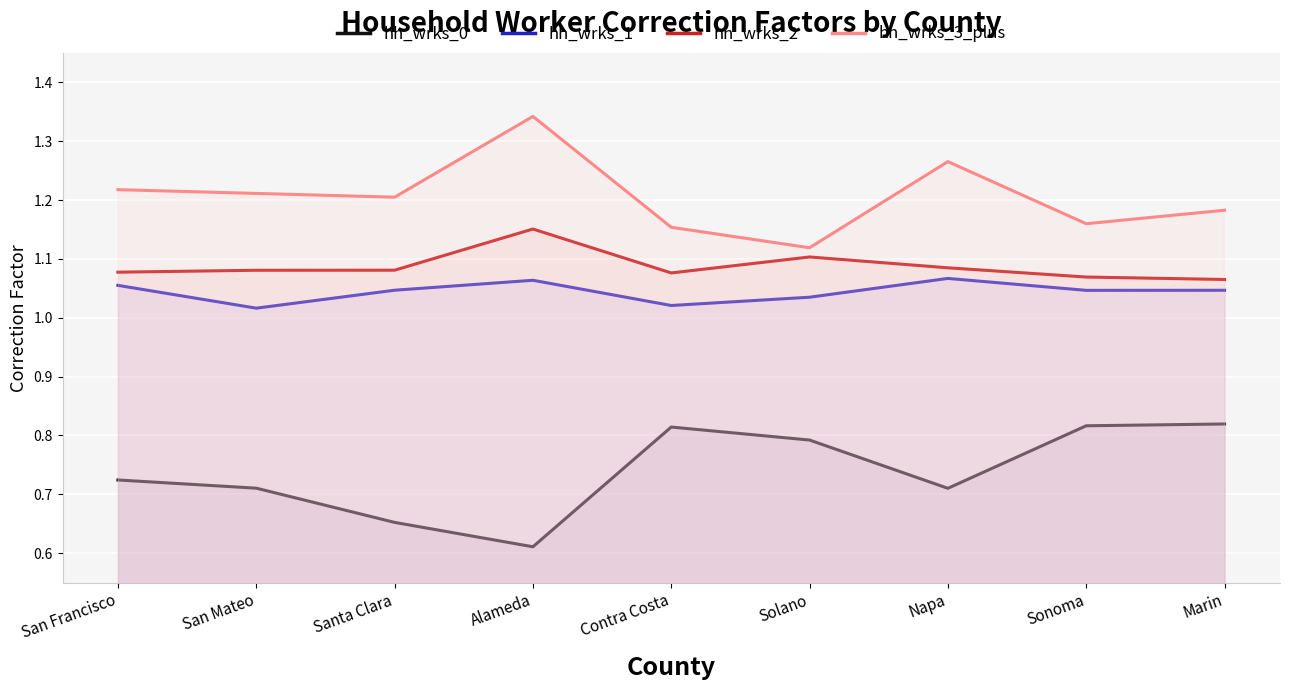

True or false: hh_wrks_0 has a value of 0.8 at Marin.

True